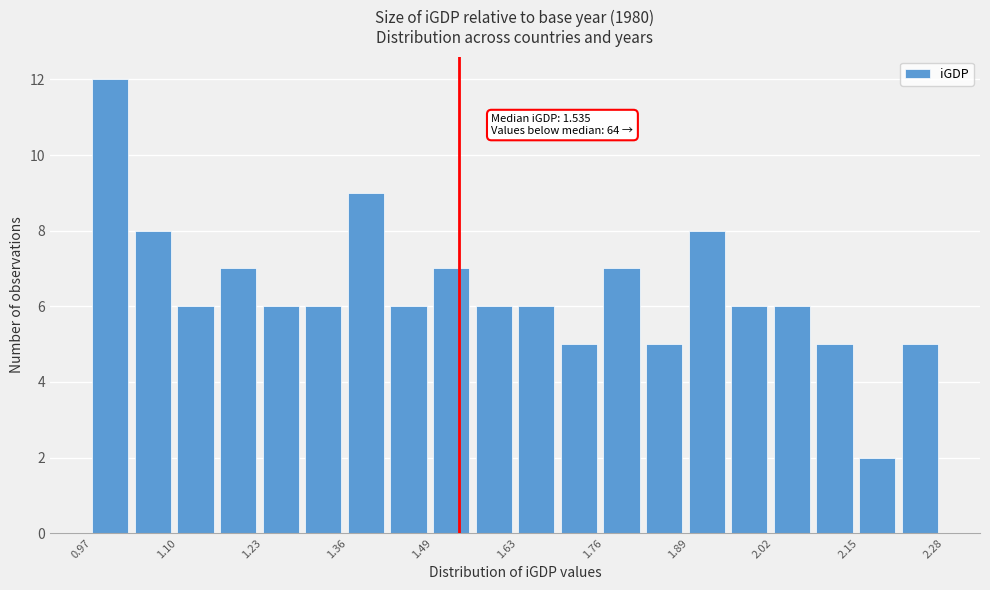

Around what value on the x-axis is the tallest bar? Give the approximate position of its centre, as read against the axis.

1.00